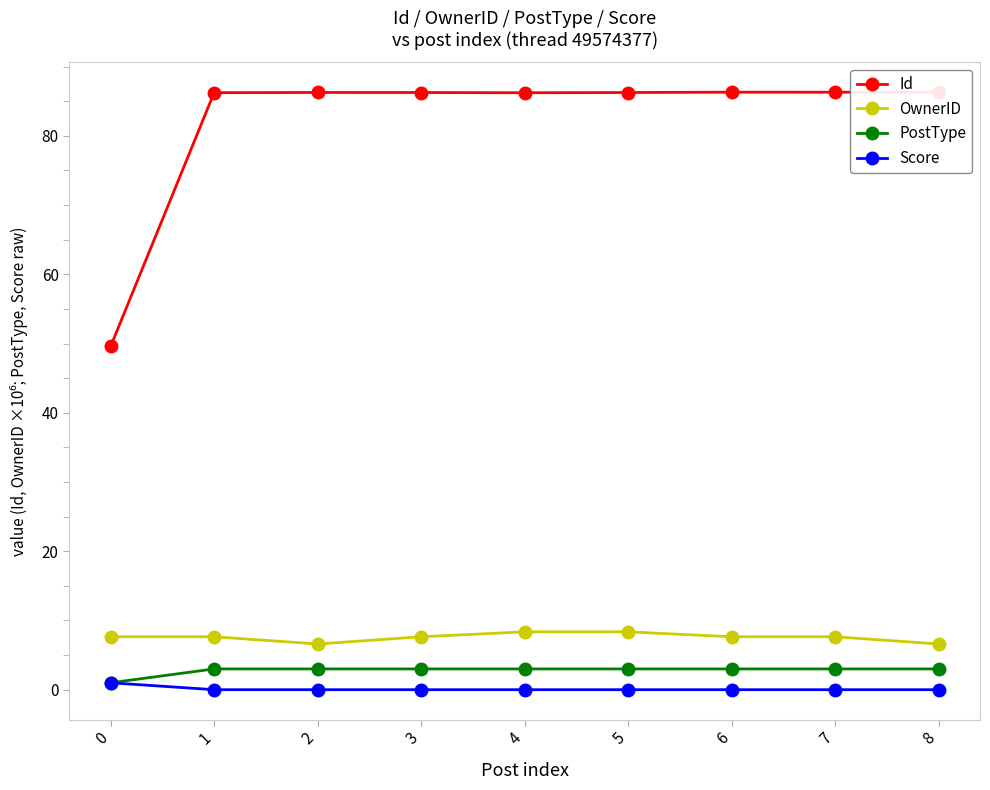

Rank the series by their maximum value, from highest to lowest.

Id, OwnerID, PostType, Score